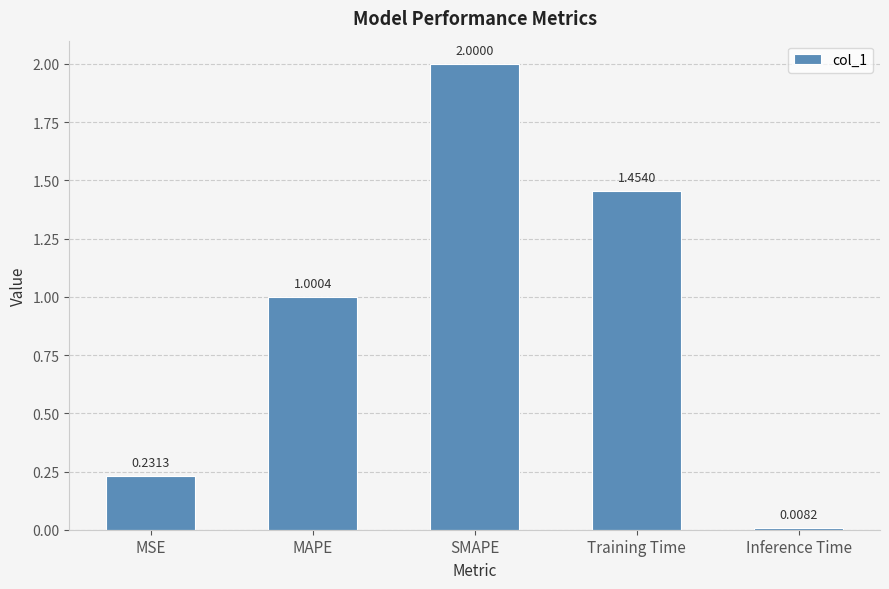

What is the label of the 2nd bar from the right?

Training Time